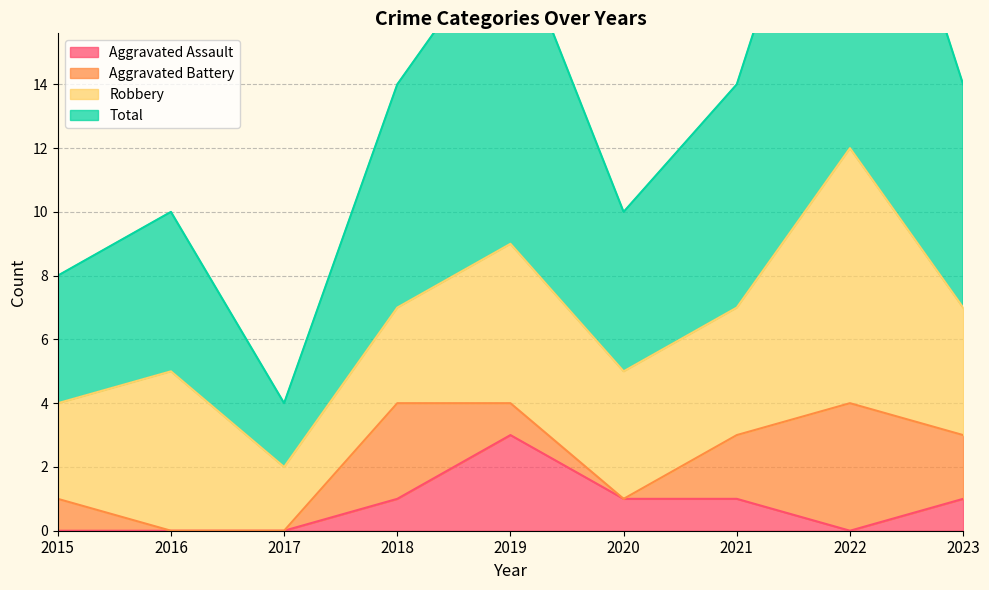

The Total series shows 2 at 2017. True or false?

False